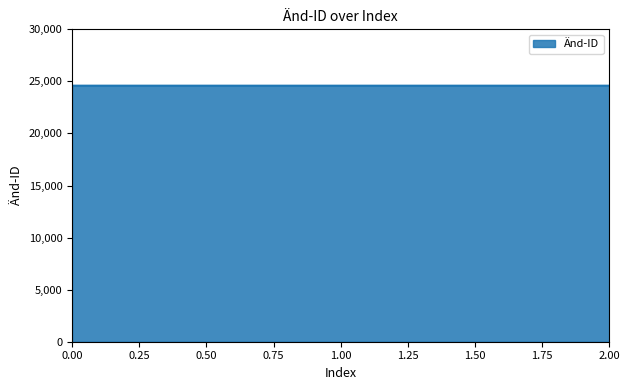

What is the average value?

24588